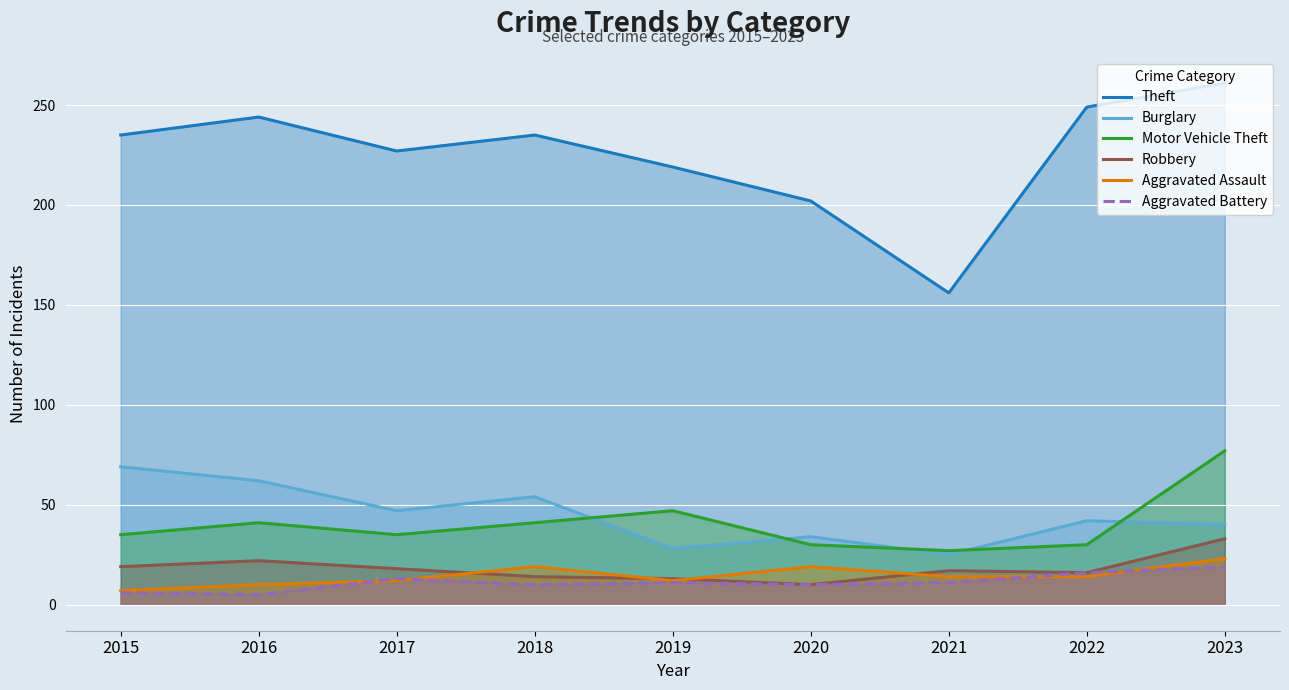

Reading left to right, extract all data points from this chart.

Theft: 235	244	227	235	219	202	156	249	261
Burglary: 69	62	47	54	28	34	25	42	40
Motor Vehicle Theft: 35	41	35	41	47	30	27	30	77
Robbery: 19	22	18	14	13	10	17	16	33
Aggravated Assault: 7	10	12	19	12	19	14	14	23
Aggravated Battery: 6	5	13	10	11	10	11	16	19